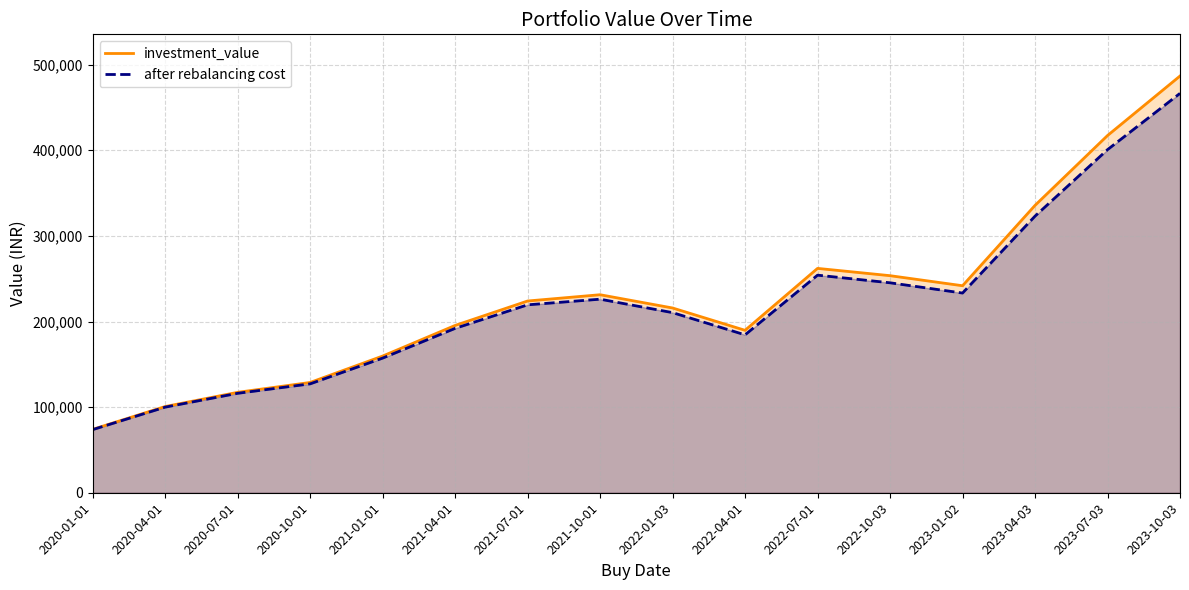

At 2022-10-03, list the series in order from largest to smallest.

investment_value, after rebalancing cost